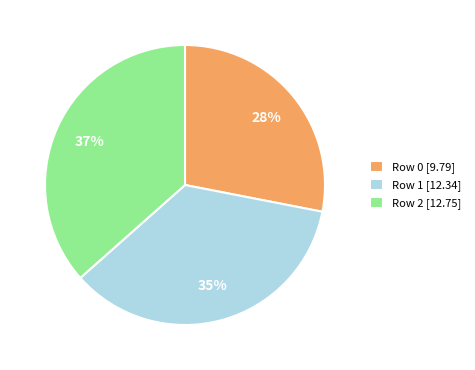

Do Row 1 [12.34] and Row 0 [9.79] together represent more than half of the pie?

Yes